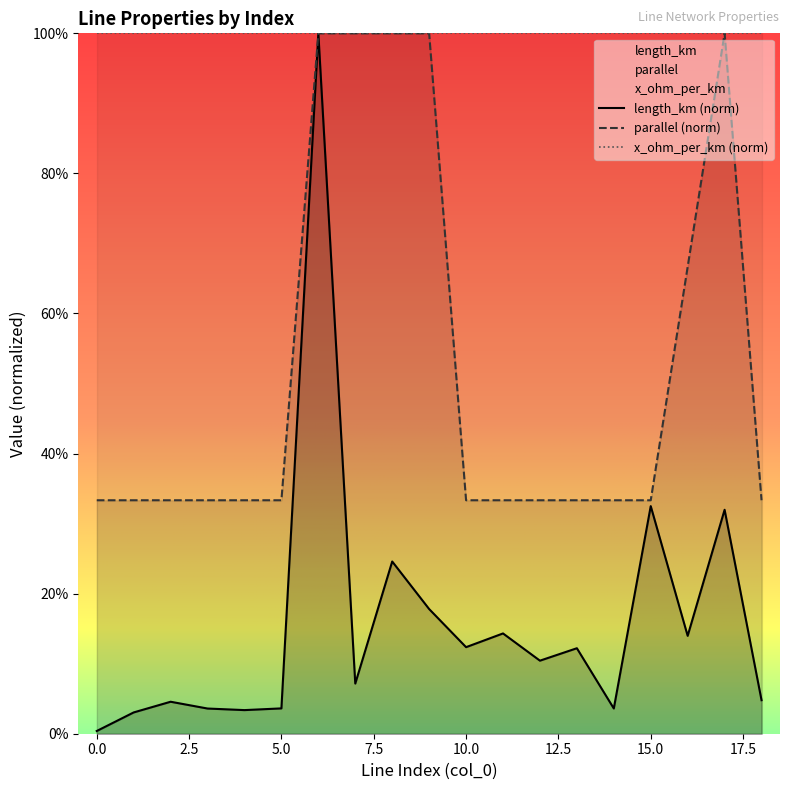

Which series has the widest spread of values?

length_km (norm)